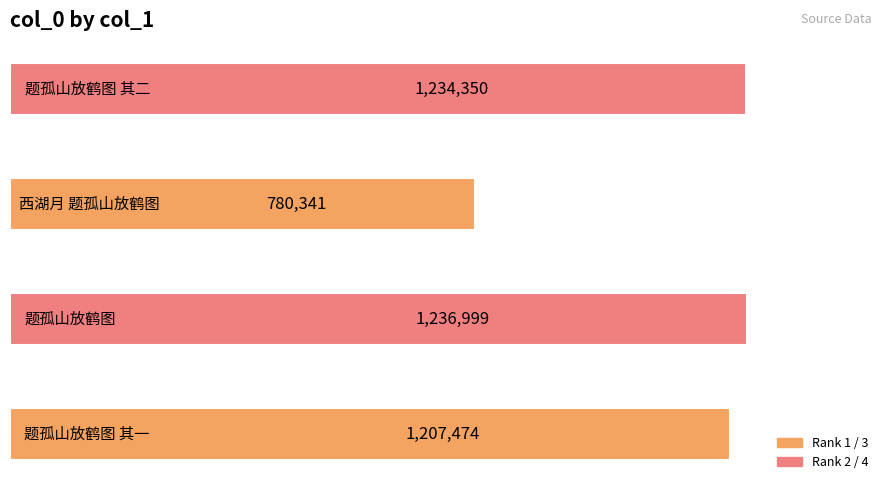

What is the sum of all values?

4459164